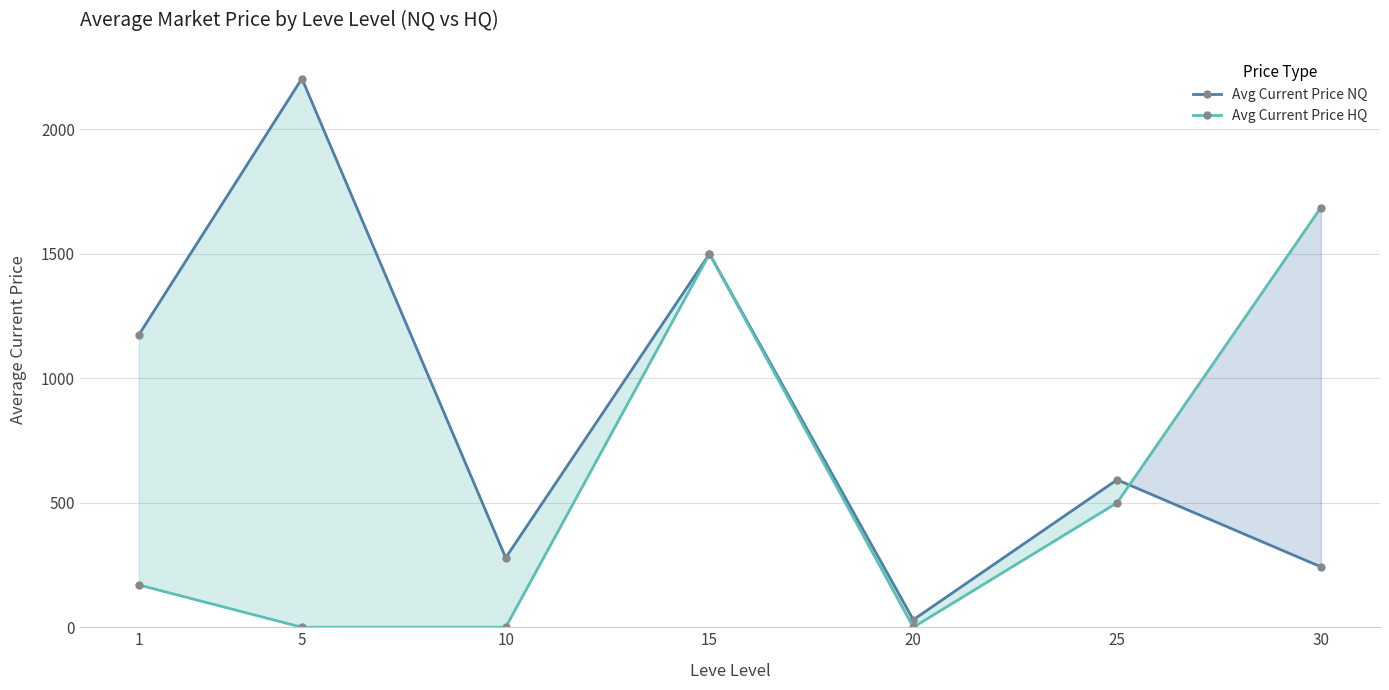

What is the total value across all series at 25?

1092.6